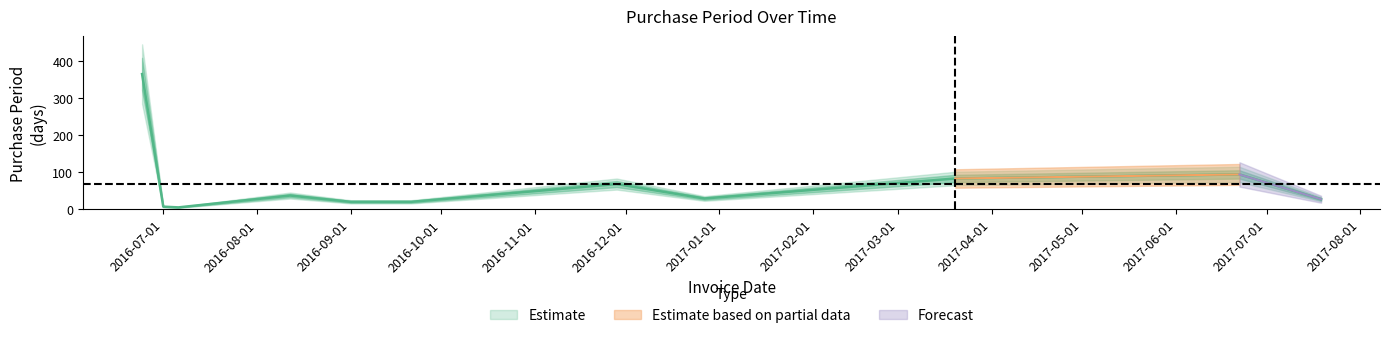

The value at 2017-07-19 is 18. True or false?

False